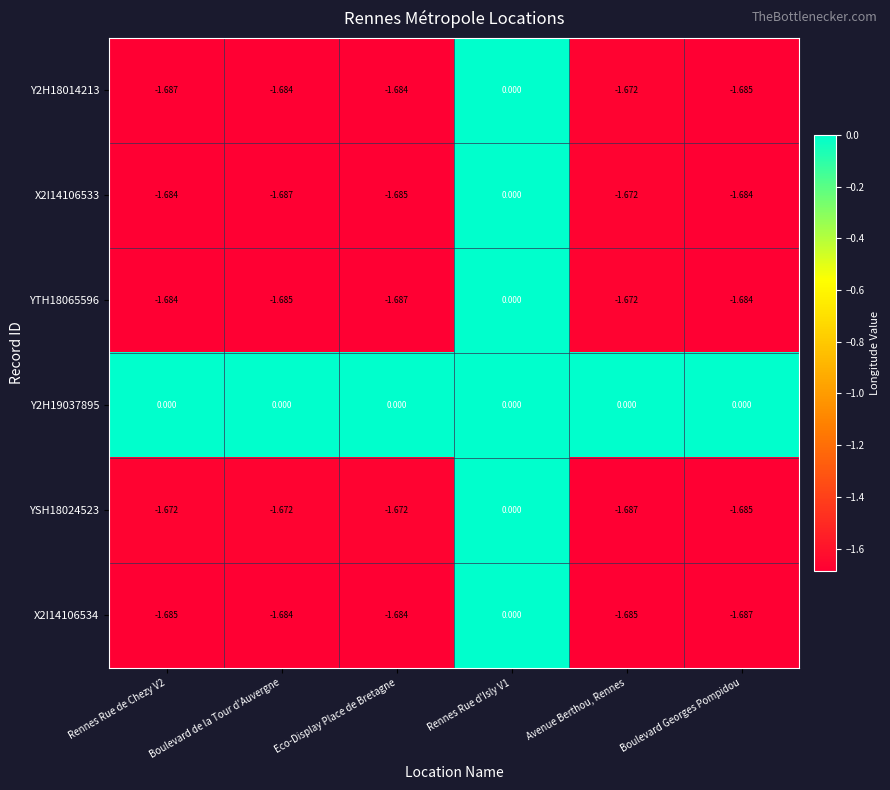

Is the value of X2I14106534 at Boulevard Georges Pompidou greater than the value of YTH18065596 at Avenue Berthou, Rennes?

No